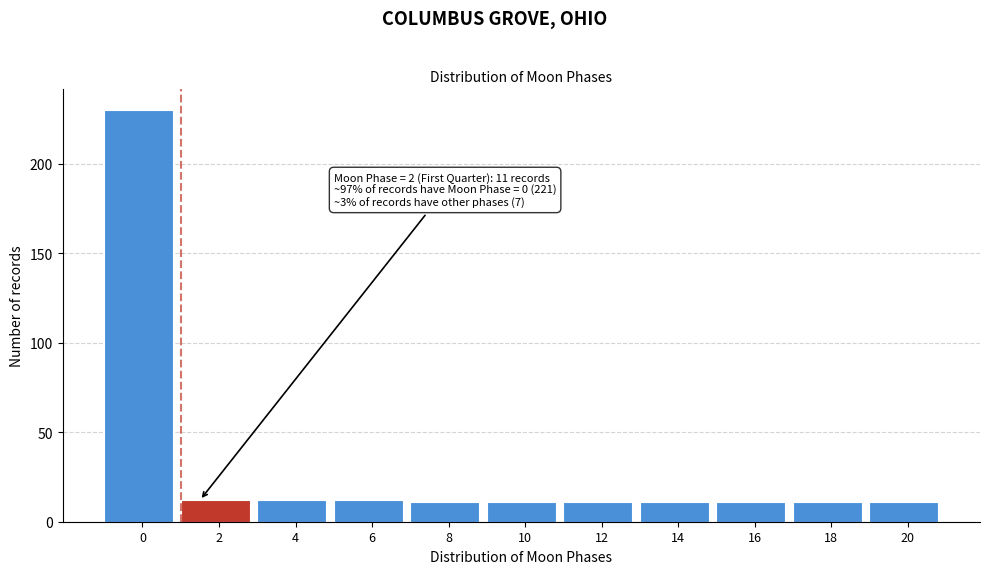

Reading left to right, extract all data points from this chart.

230	12	12	12	11	11	11	11	11	11	11